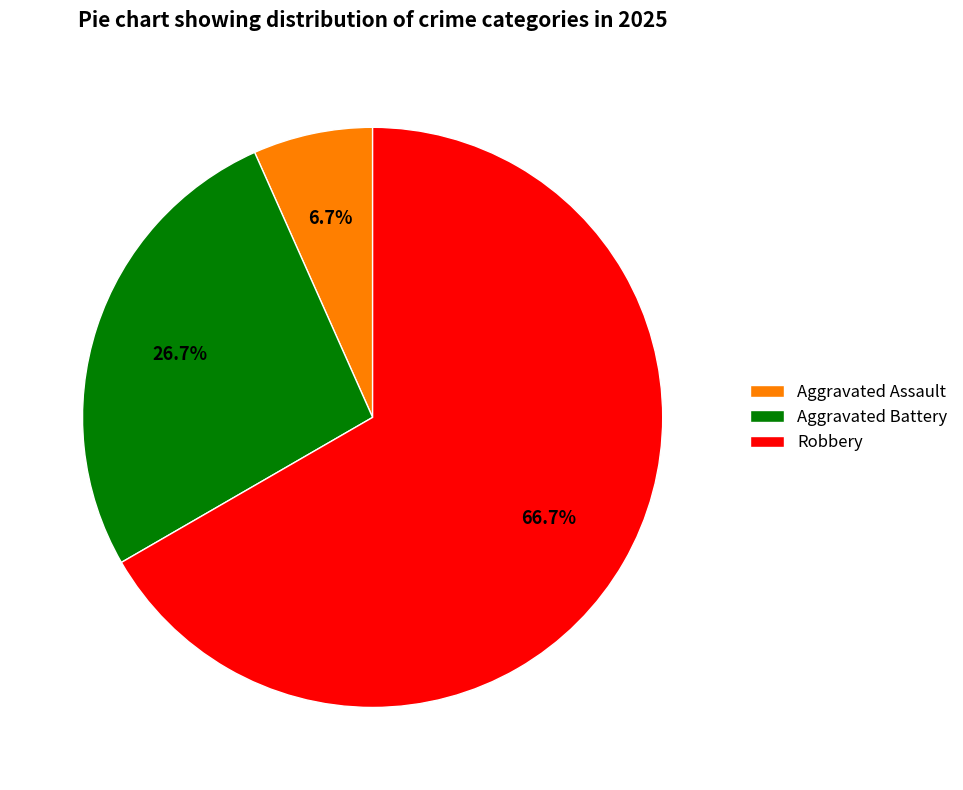

Is it true that Aggravated Battery is 27% of the pie?

True